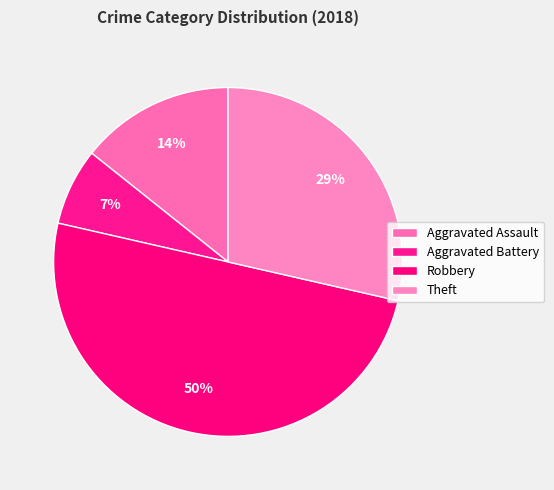

Is there any slice that represents more than half of the pie?

No